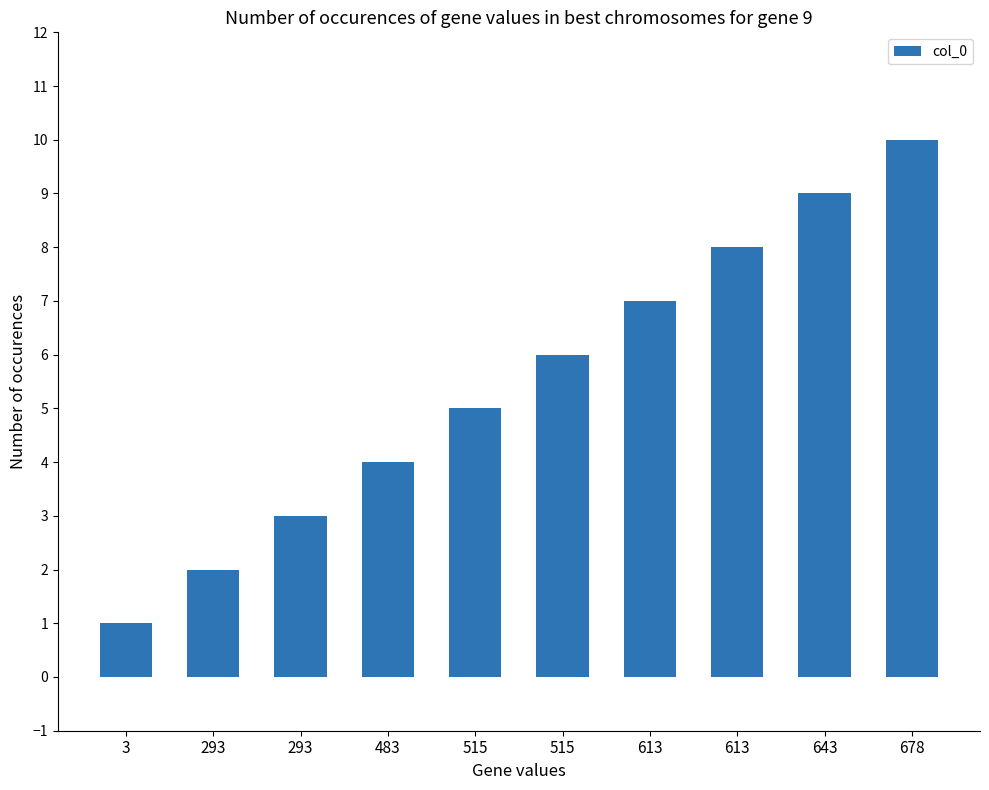

What is the difference between the second highest and second lowest values?

7